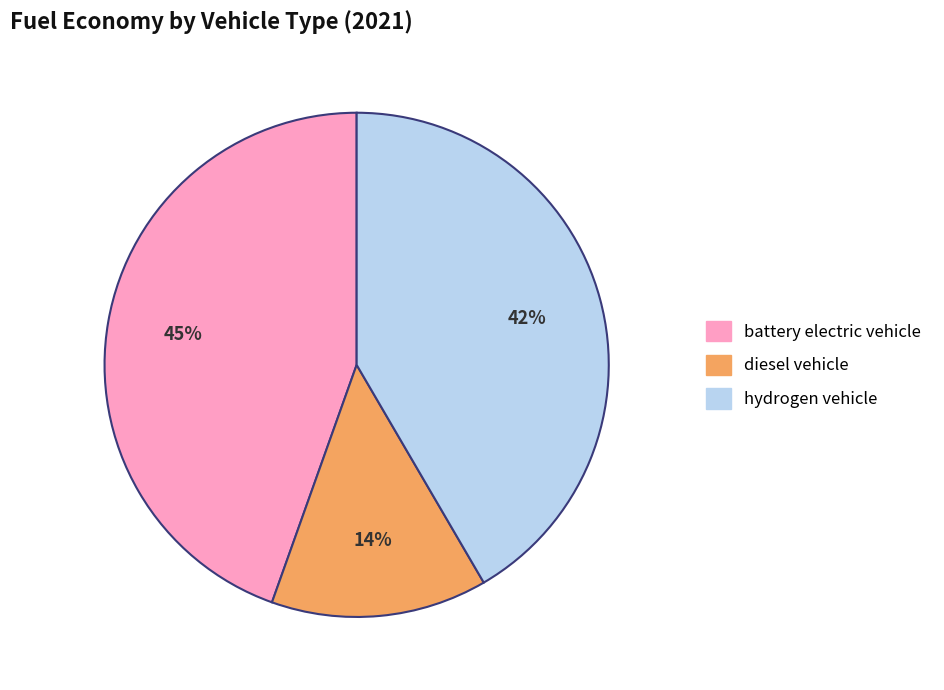

Is diesel vehicle the majority of the pie?

No